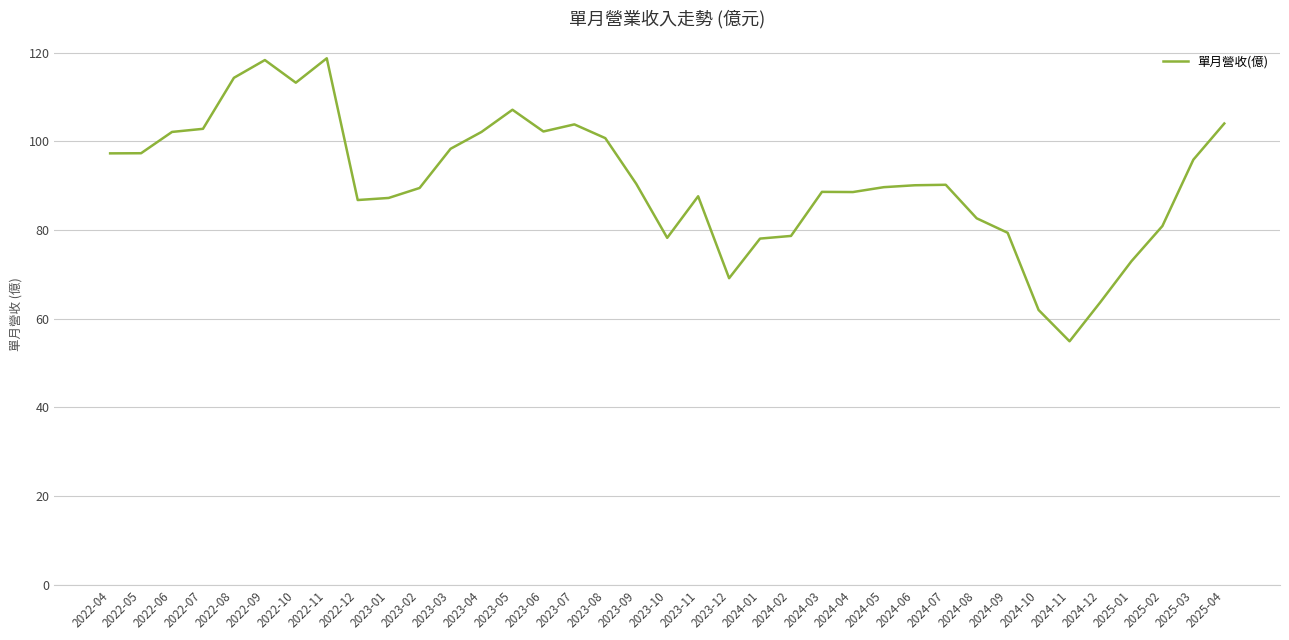

How many lines are shown in the chart?

1